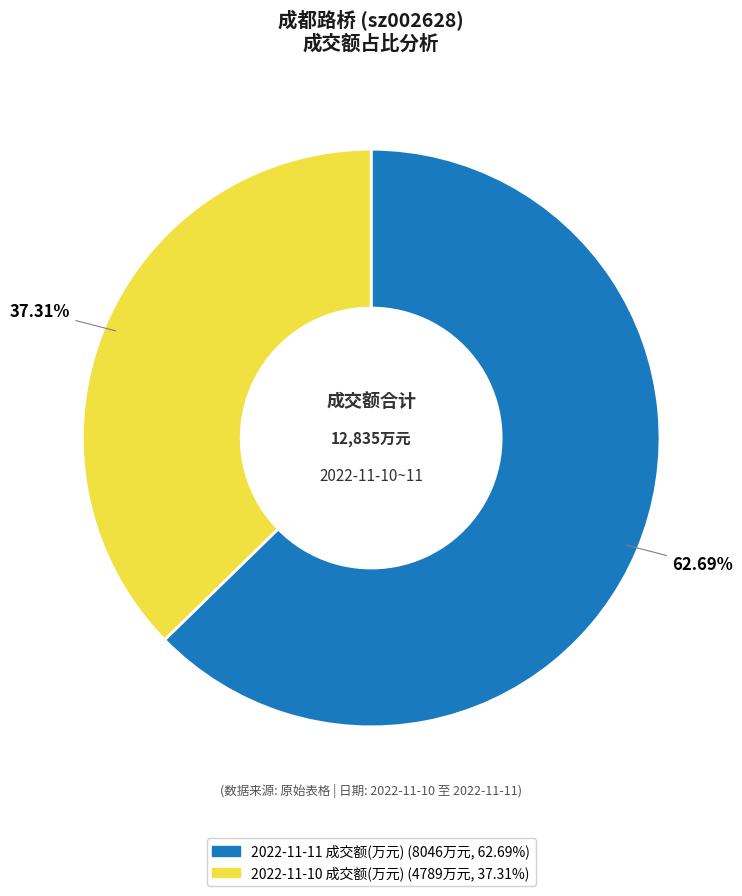

What percentage is NOT represented by 2022-11-10 成交额(万元)?

62.7%